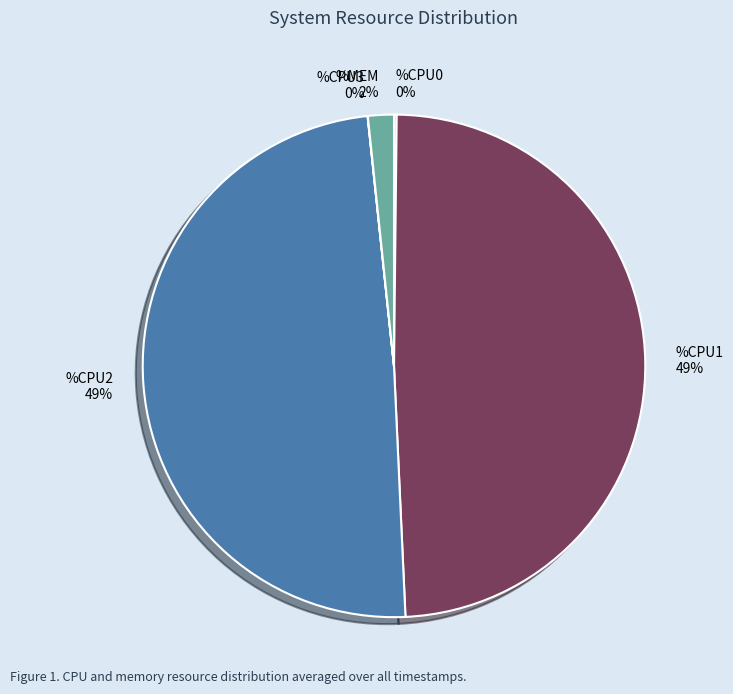

Is the sum of %MEM and %CPU1 greater than half?

Yes